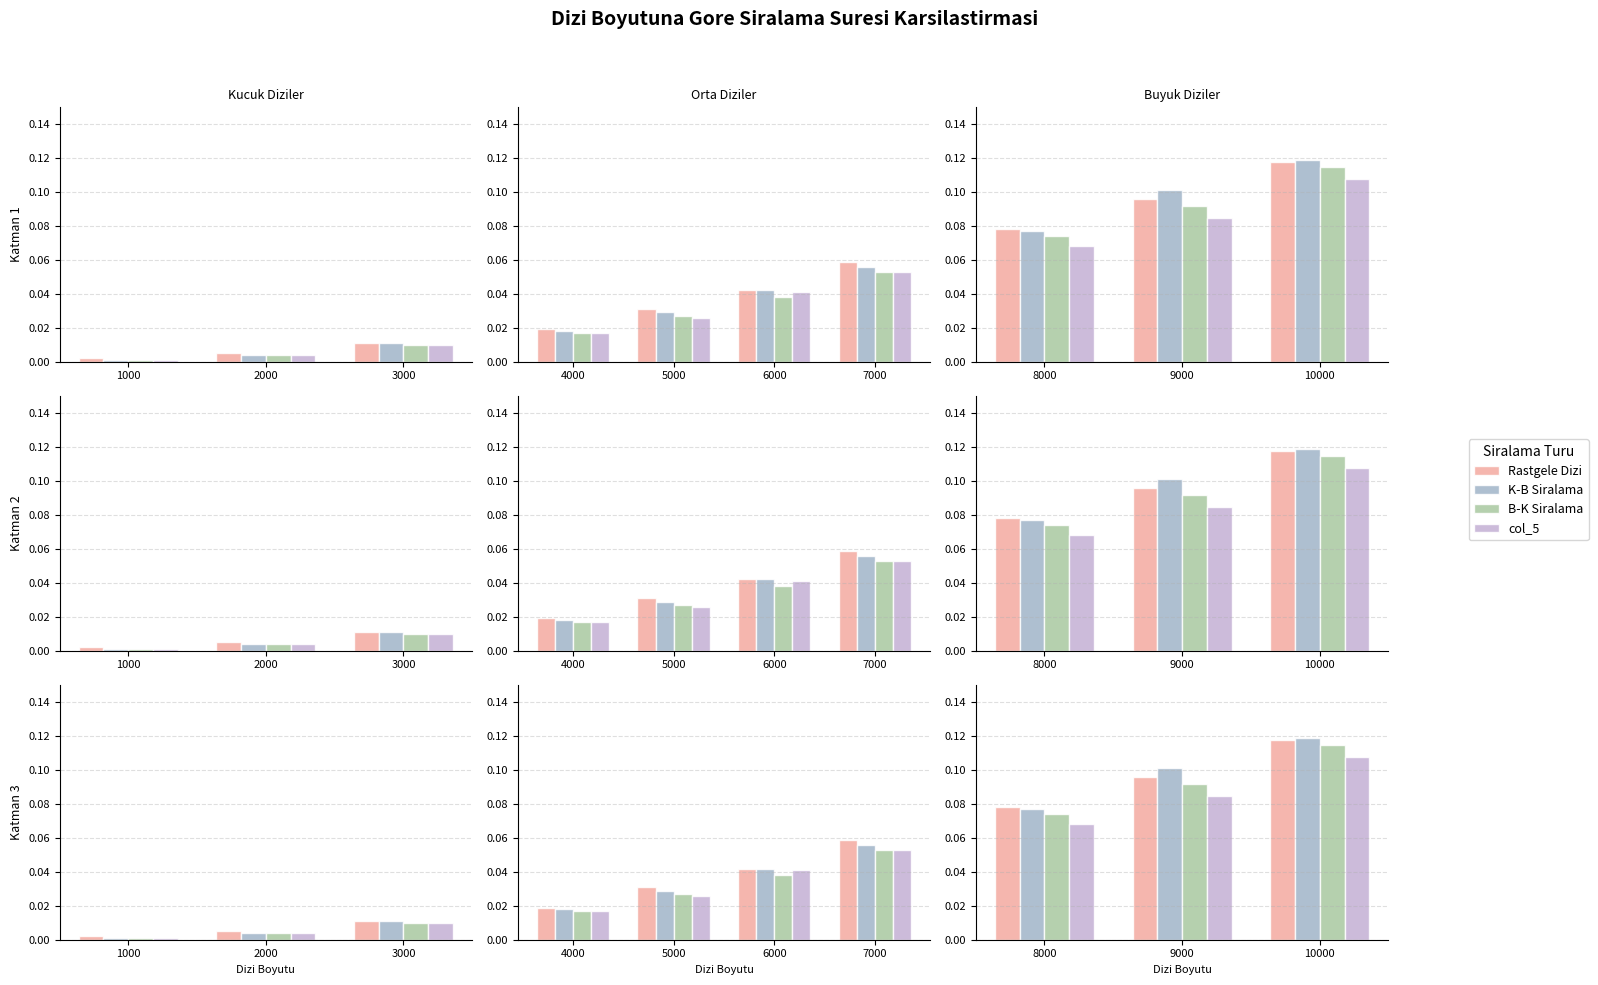

What are all the series names shown in the legend?

Rastgele Dizi, K-B Siralama, B-K Siralama, col_5